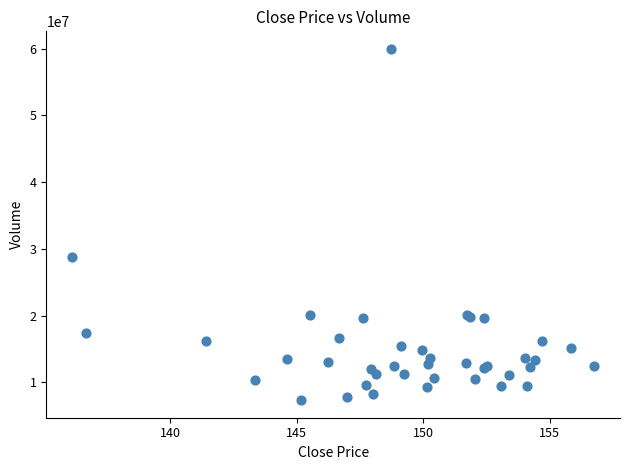

What Y value in the scatter plot is closest to 33652125?

28722100